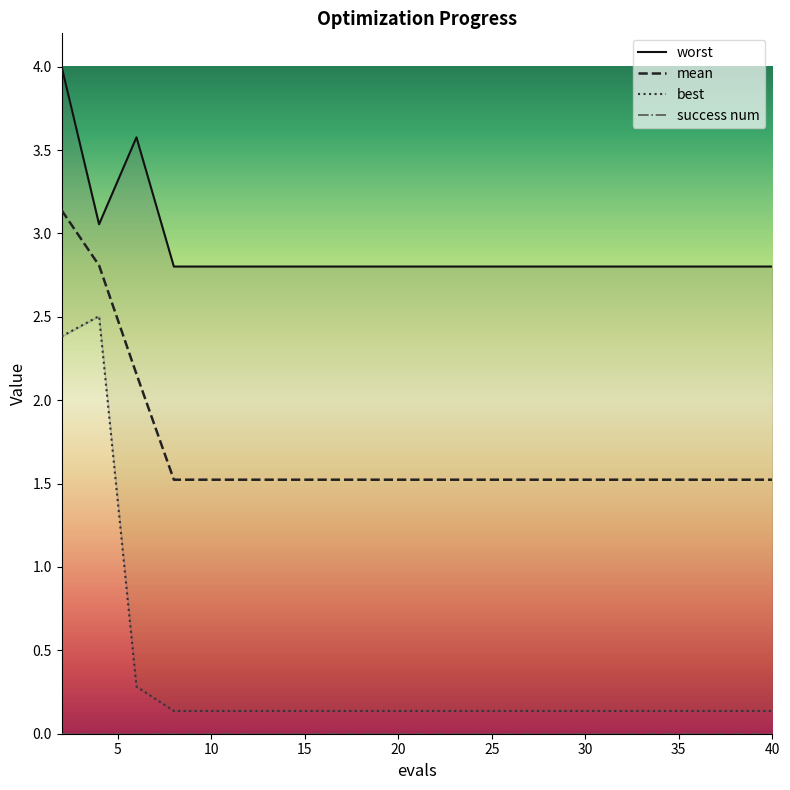

At 28, list the series in order from smallest to largest.

best, mean, worst